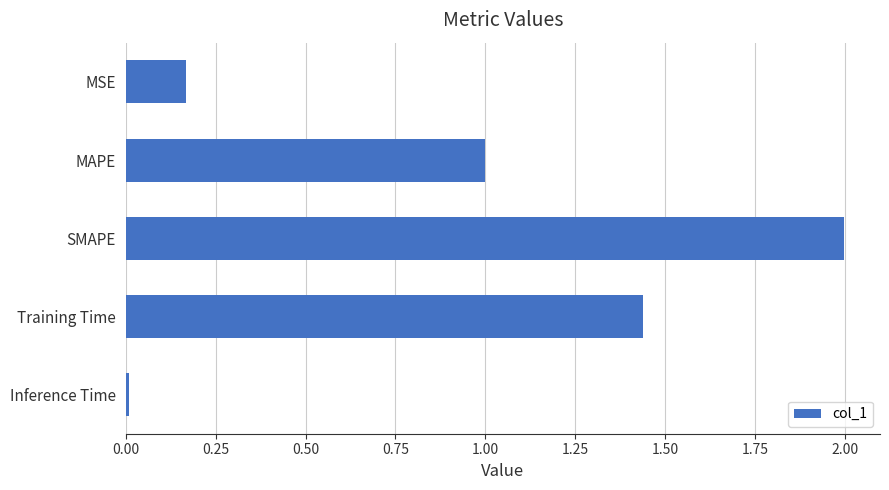

What is the average value?

0.9